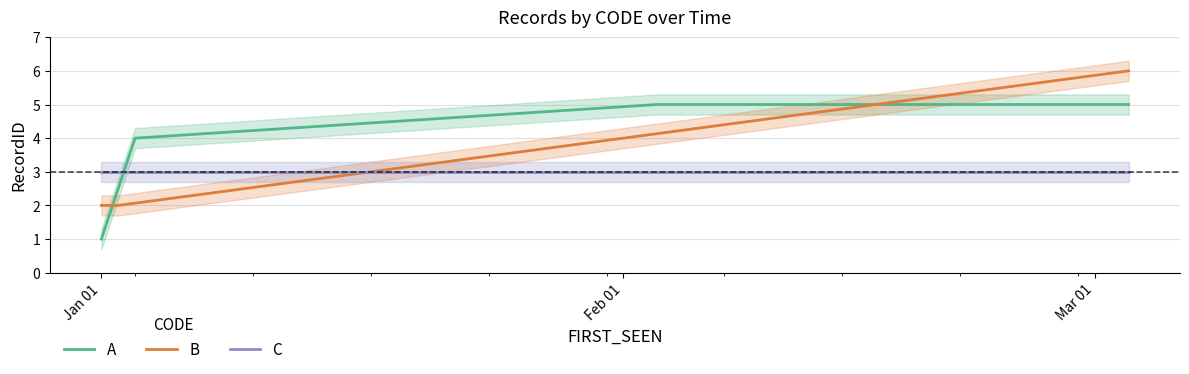

Which series has the largest range (max minus min)?

A